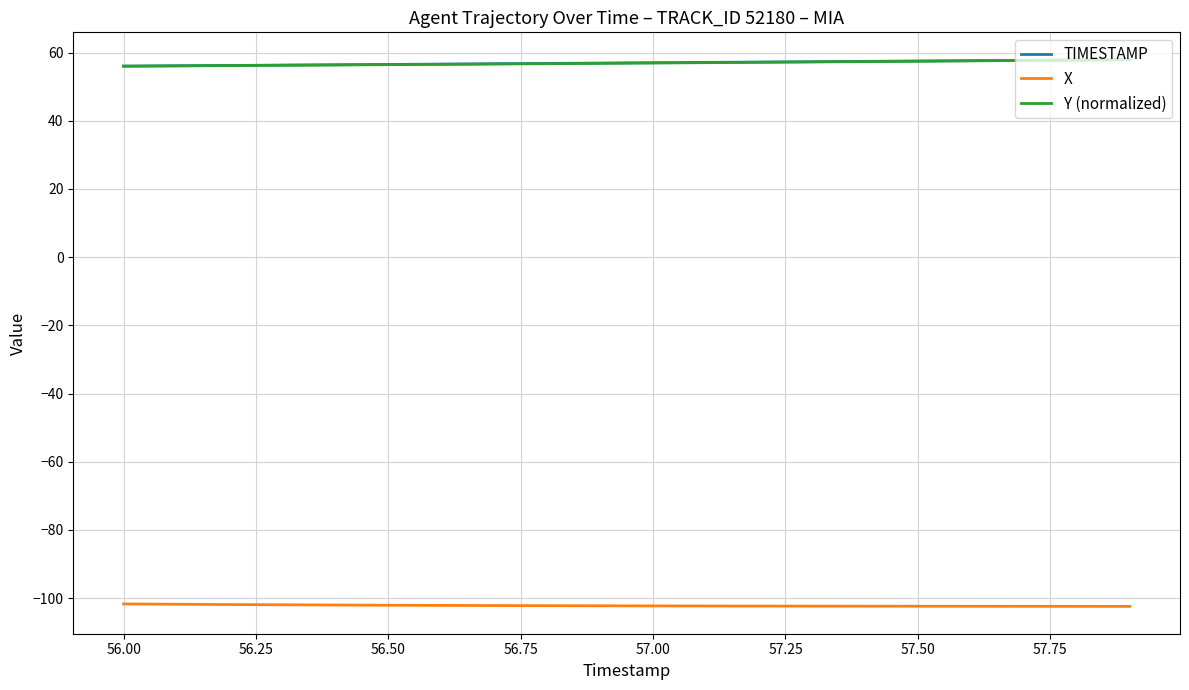

What are all the series names shown in the legend?

TIMESTAMP, X, Y (normalized)